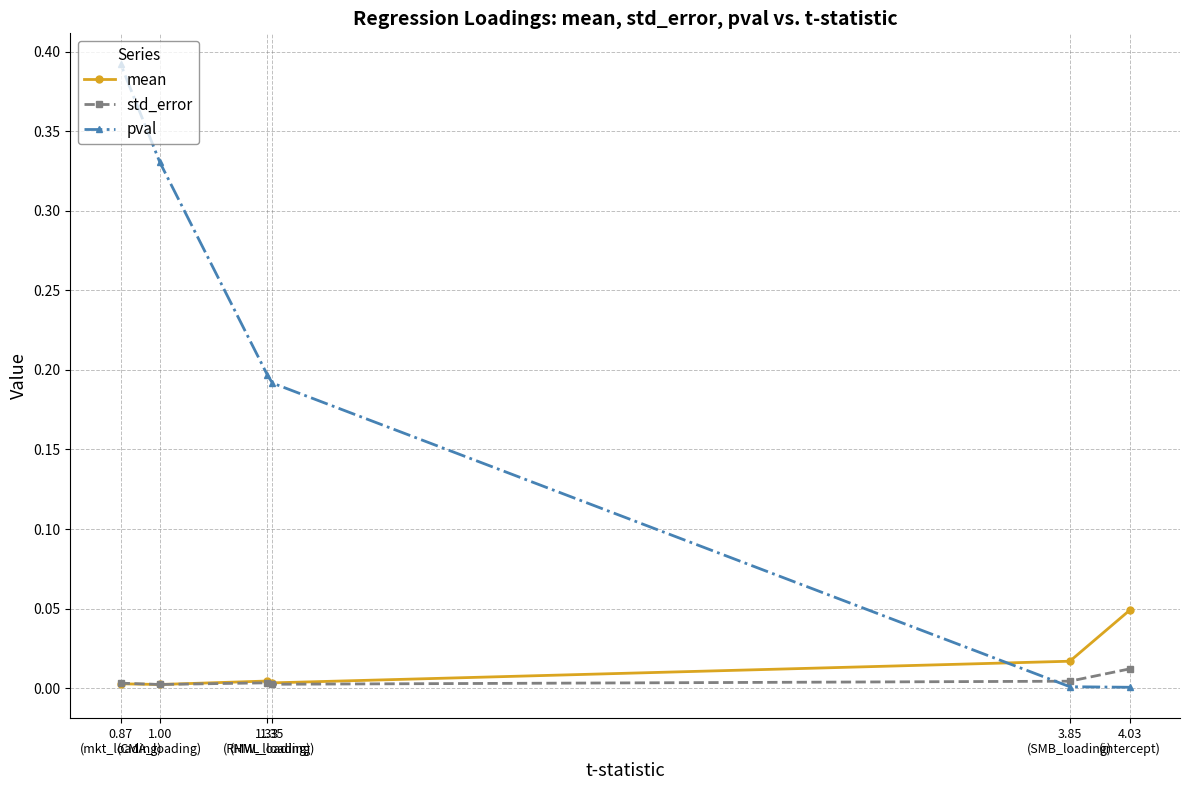

Reading left to right, what are all the values shown in this chart?

mean: 4.03
(intercept)=0.0	3.85
(SMB_loading)=0.0	1.35
(HML_loading)=0.0	1.33
(RMW_loading)=0.0	1.00
(CMA_loading)=0.0	0.87
(mkt_loading)=0.0
std_error: 4.03
(intercept)=0.0	3.85
(SMB_loading)=0.0	1.35
(HML_loading)=0.0	1.33
(RMW_loading)=0.0	1.00
(CMA_loading)=0.0	0.87
(mkt_loading)=0.0
pval: 4.03
(intercept)=0.0	3.85
(SMB_loading)=0.0	1.35
(HML_loading)=0.2	1.33
(RMW_loading)=0.2	1.00
(CMA_loading)=0.3	0.87
(mkt_loading)=0.4